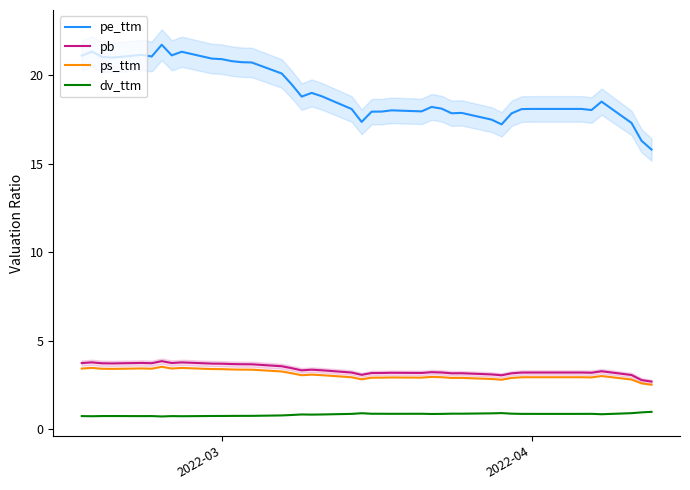

True or false: pe_ttm and dv_ttm cross at least once.

False